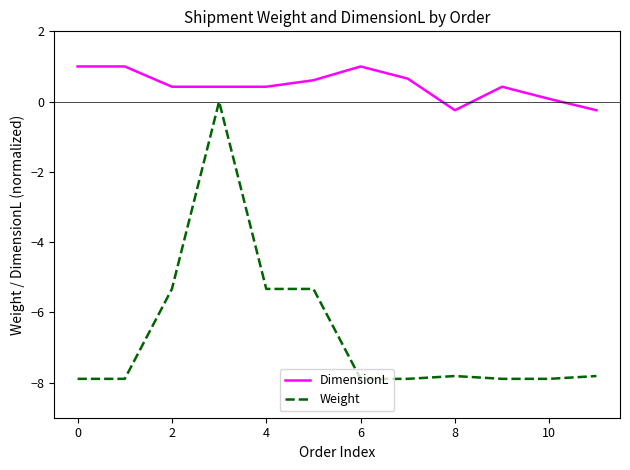

Which series has the largest total across all categories?

DimensionL